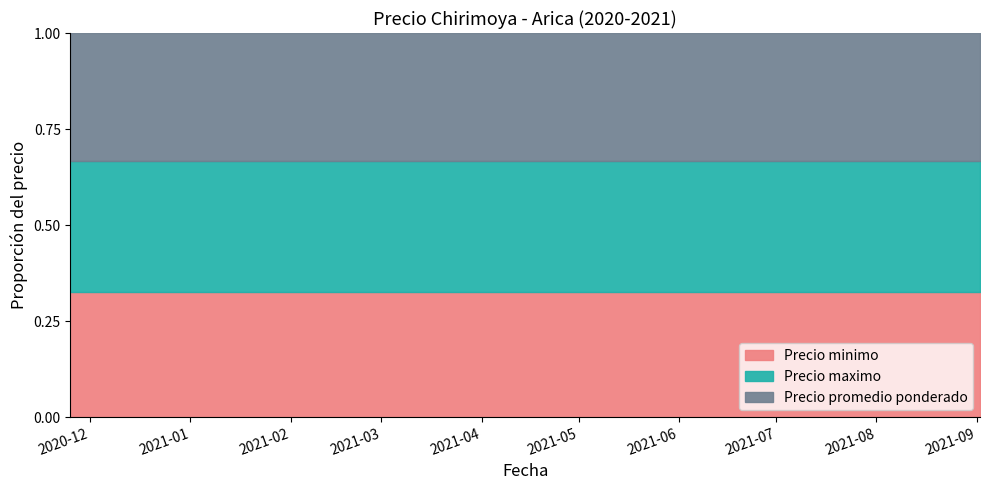

What is the value of the Precio promedio ponderado point at the 2nd from the left?

18500